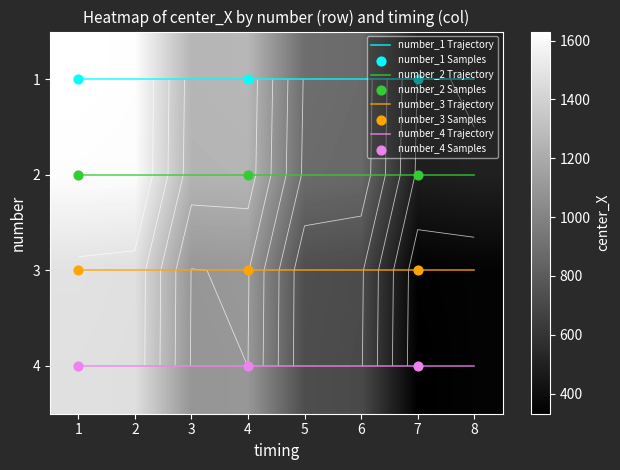

What is the average value of the 3 series?

910.8